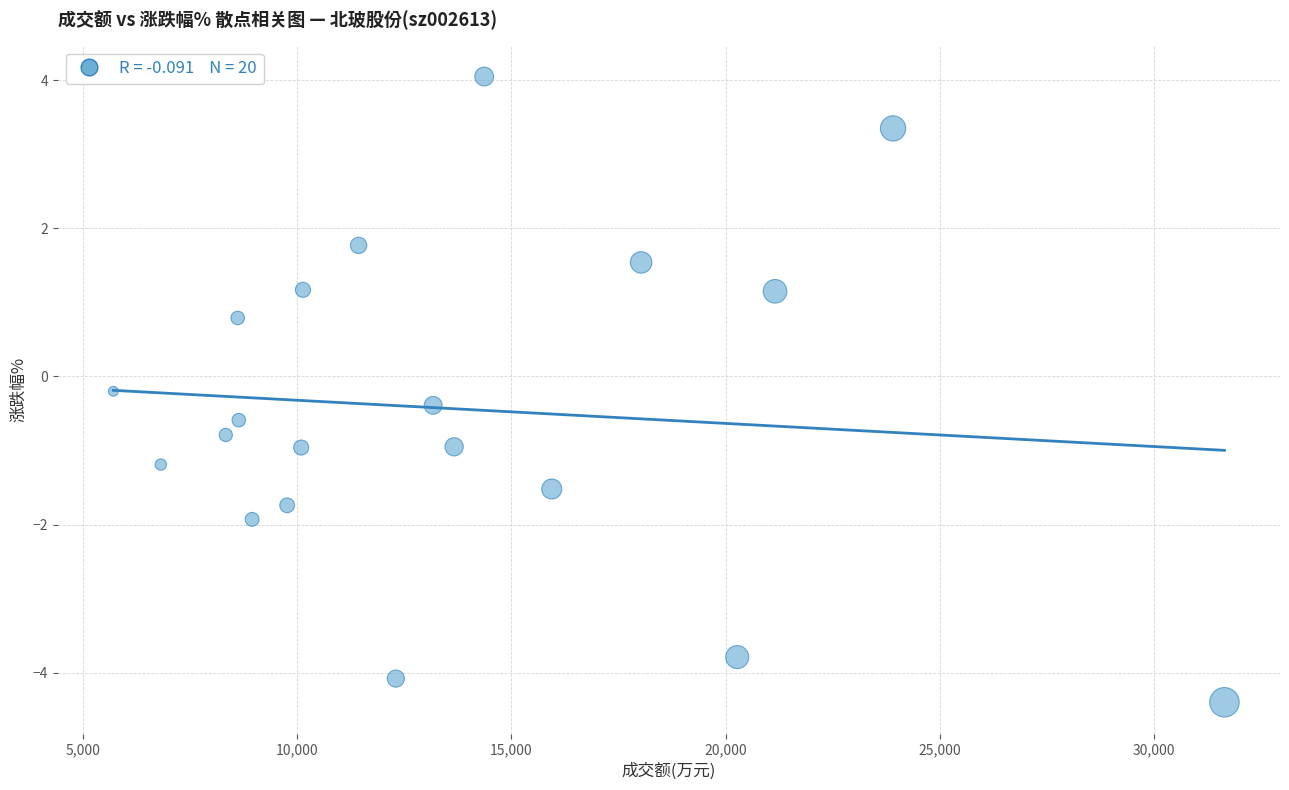

Count the number of points in this scatter plot.

20